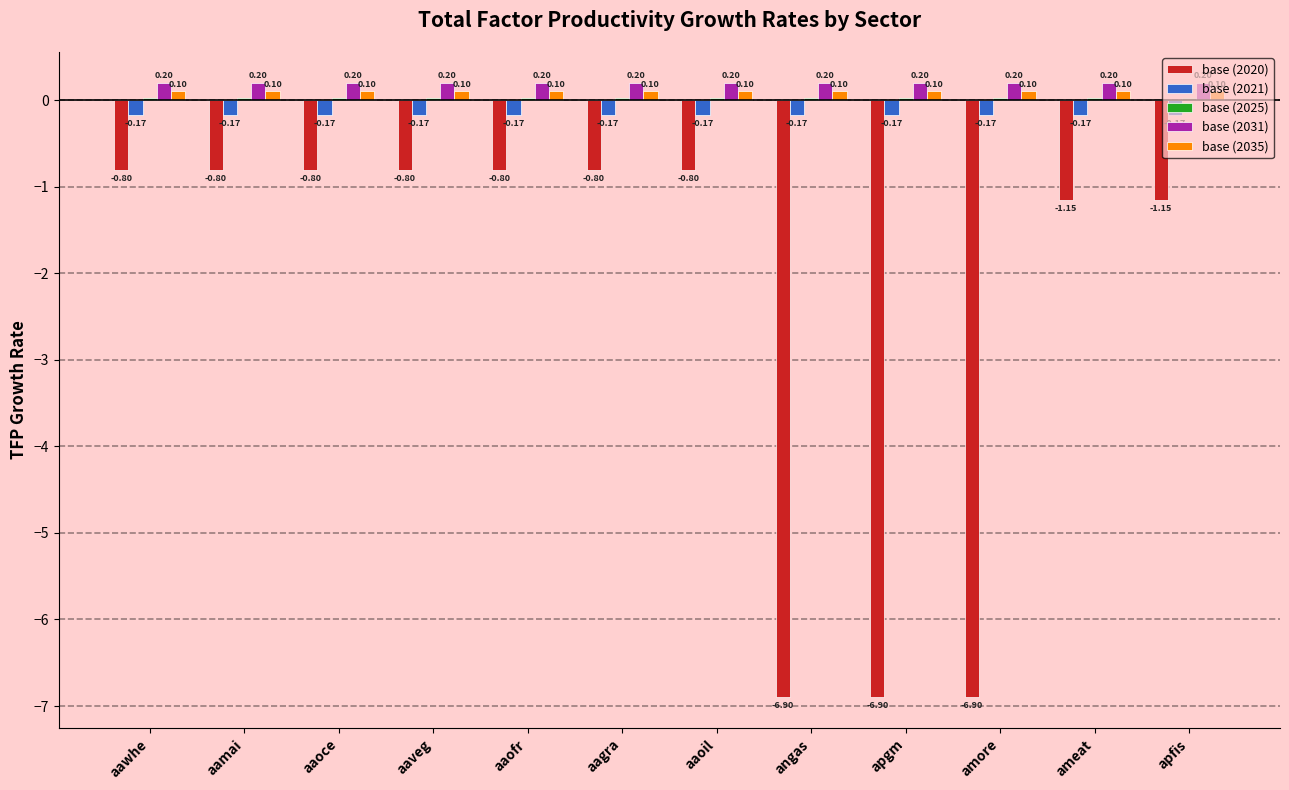

What is the total value across all series at aaveg?

-0.7